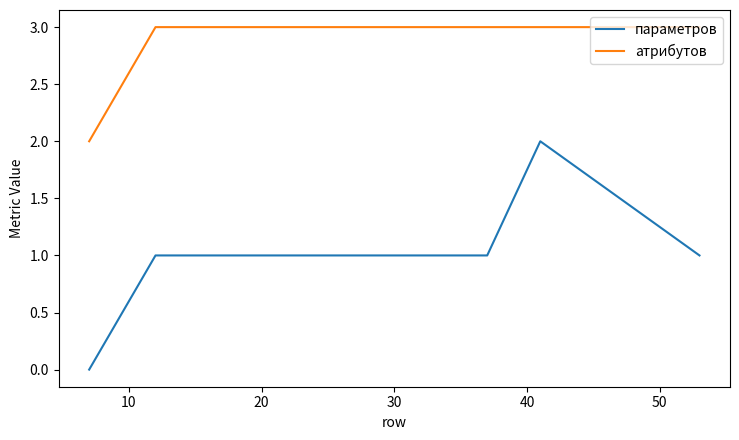

How many values in параметров are above zero?

5